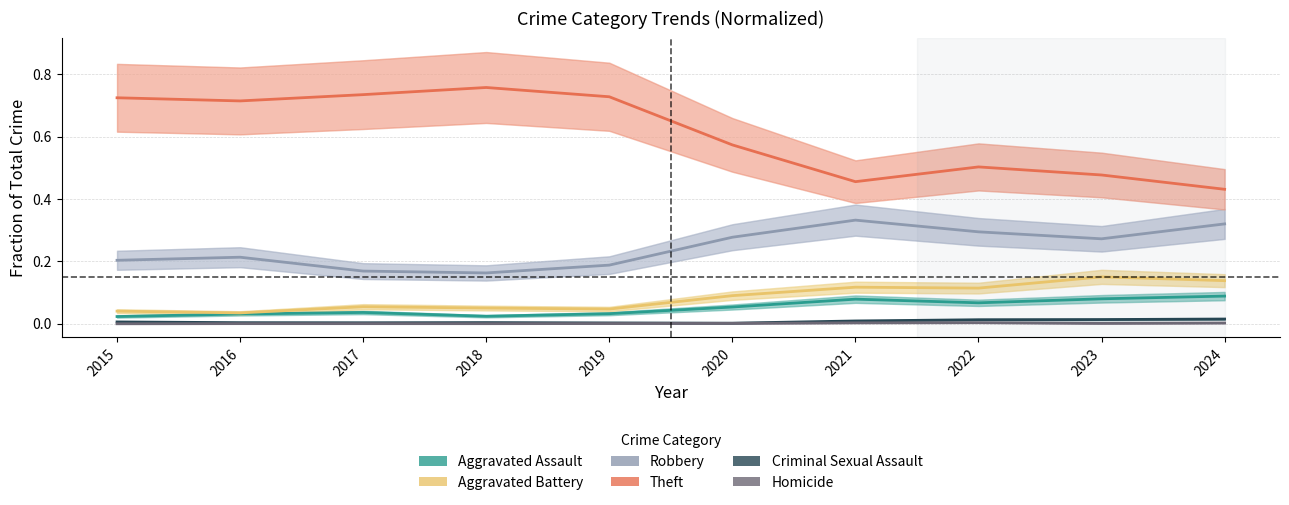

Is it true that Theft equals 1.1 at 2017?

False